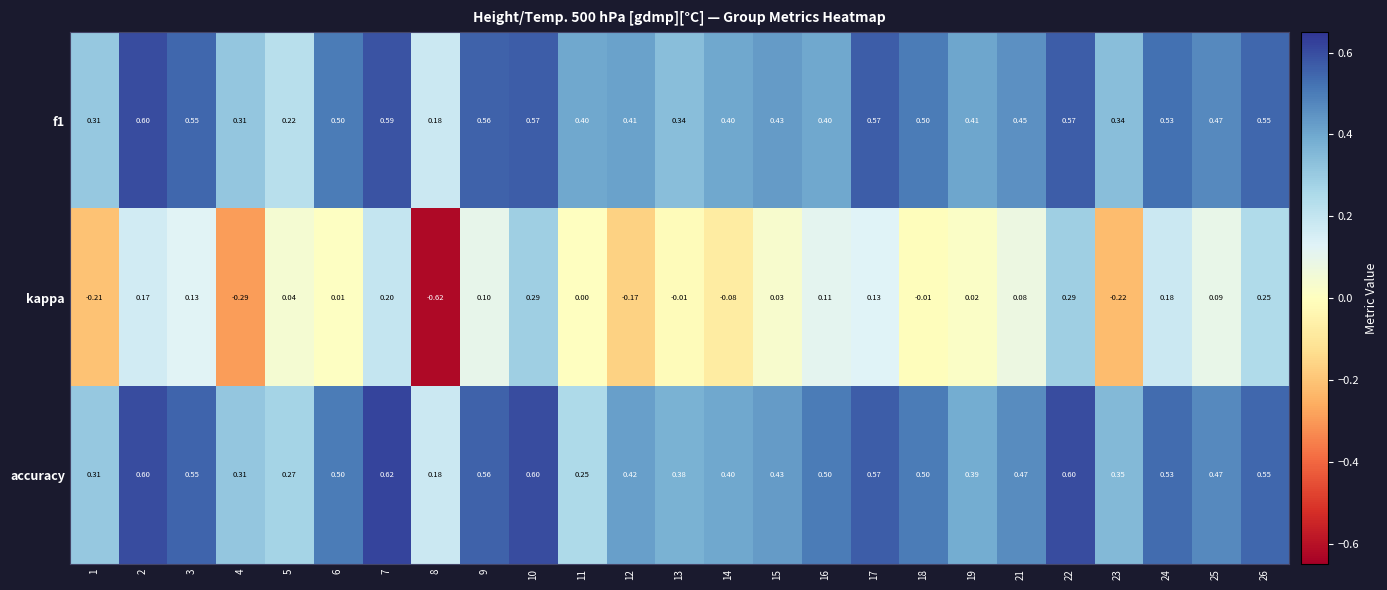

Between 11 and 17, which series saw the biggest shift?

accuracy